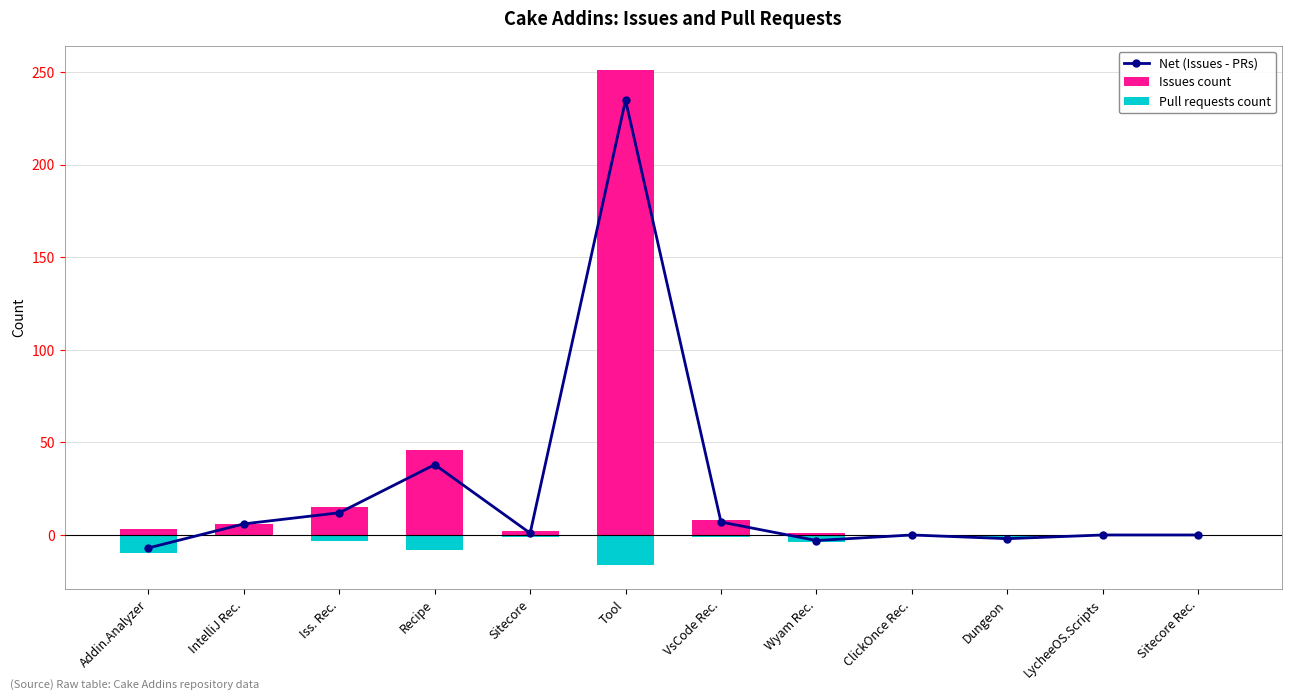

How many values in the Issues count series exceed 3?

5